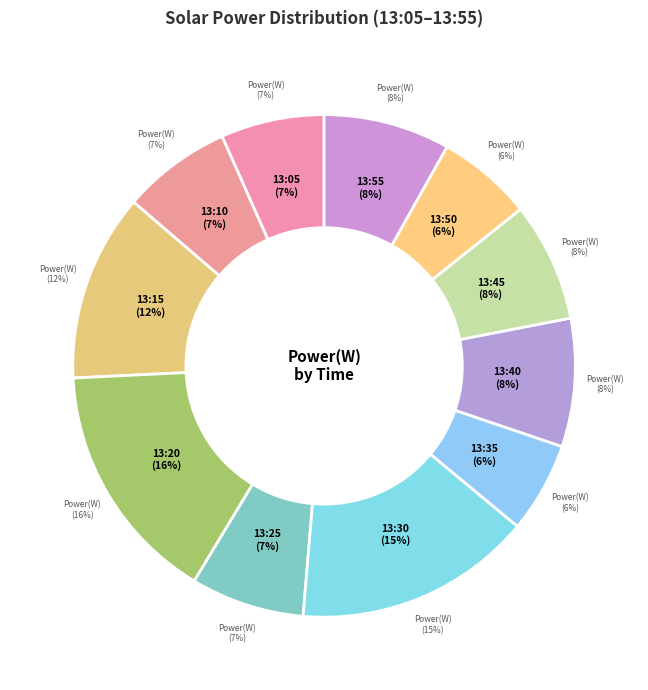

Is there a majority slice in this chart?

No